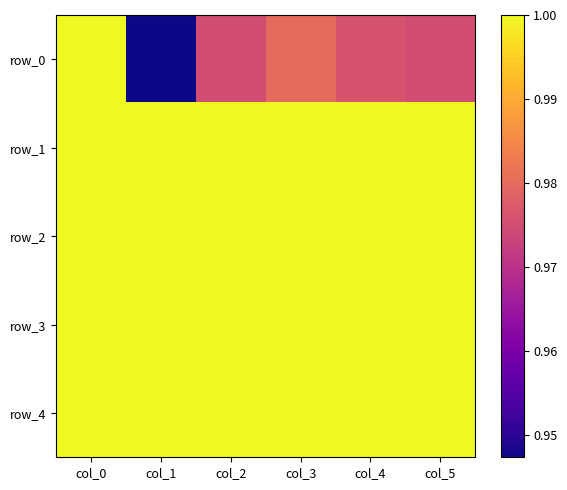

At col_0, list the series in order from largest to smallest.

row_0, row_1, row_2, row_3, row_4